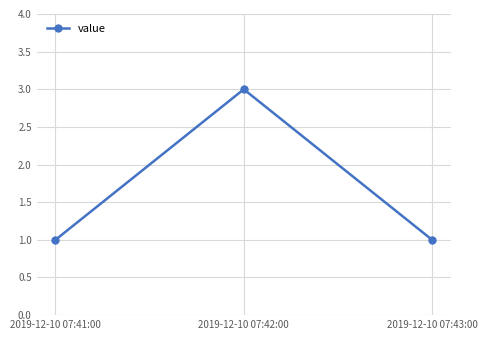

What is the change in value from 2019-12-10 07:42:00 to 2019-12-10 07:43:00?

-2